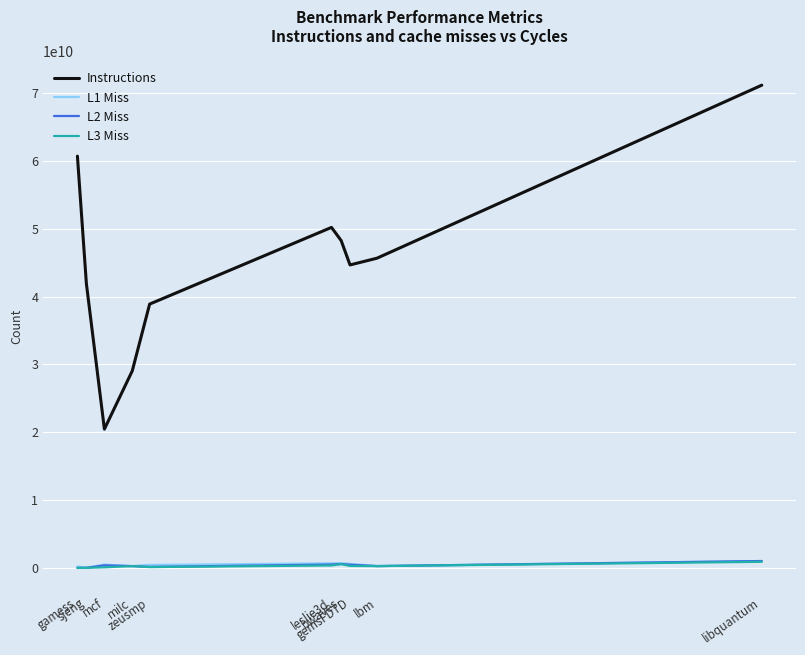

Which series has the largest total across all categories?

Instructions